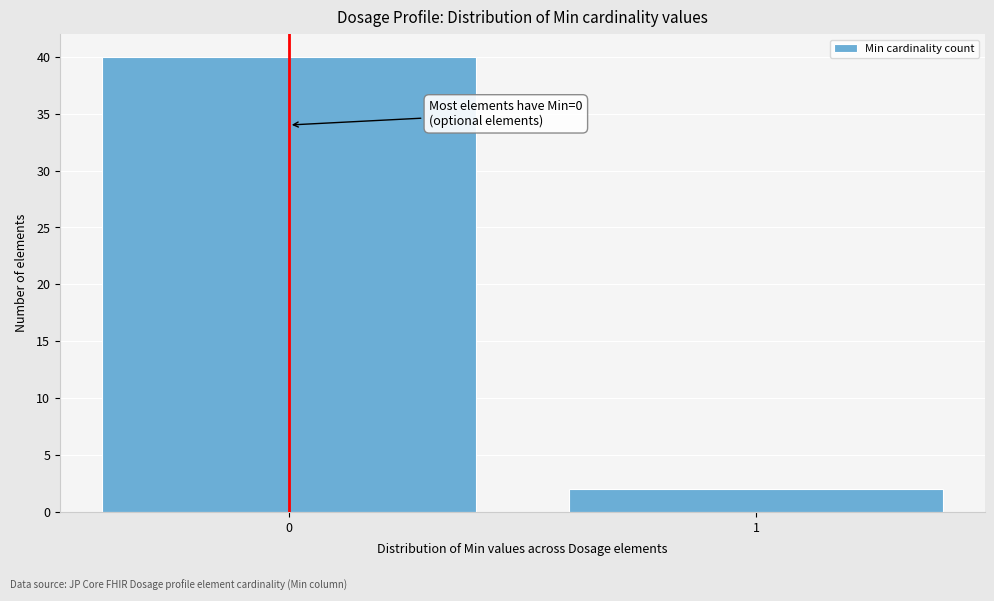

Reading left to right, extract all data points from this chart.

0=40	1=2